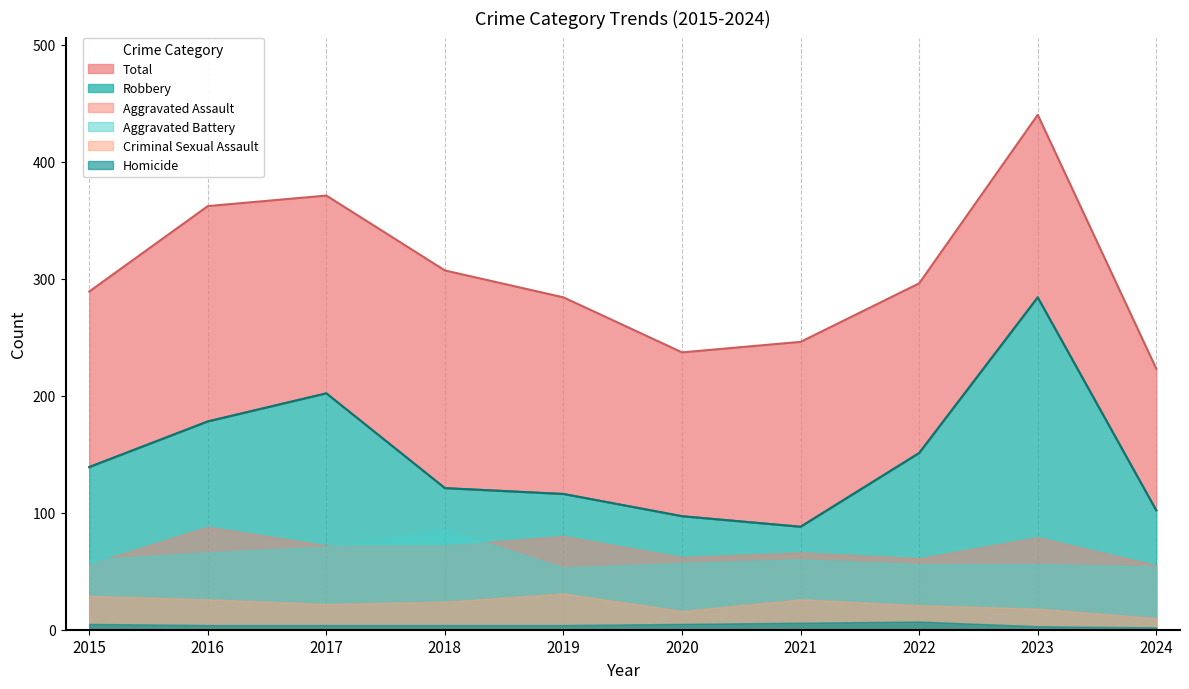

True or false: Total and Criminal Sexual Assault intersect in this chart.

False